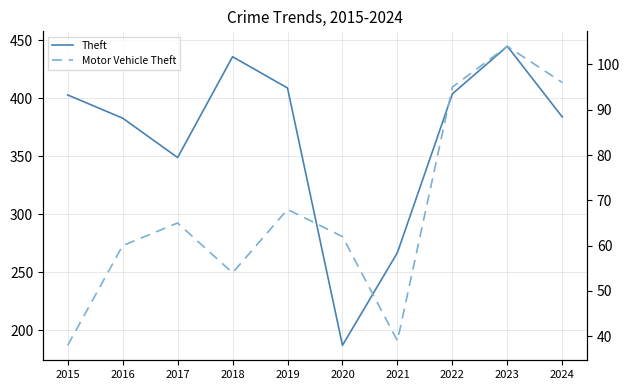

True or false: Motor Vehicle Theft has a value of 68 at 2019.

True